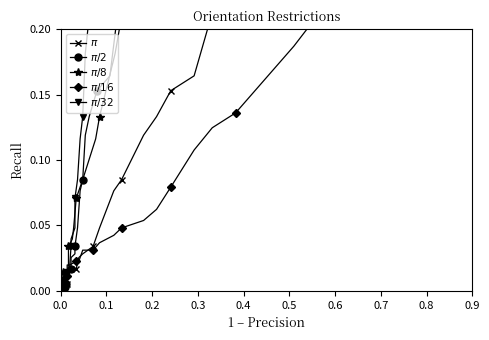

Rank the series by their maximum value, from lowest to highest.

$\pi/16$, $\pi$, $\pi/2$, $\pi/8$, $\pi/32$